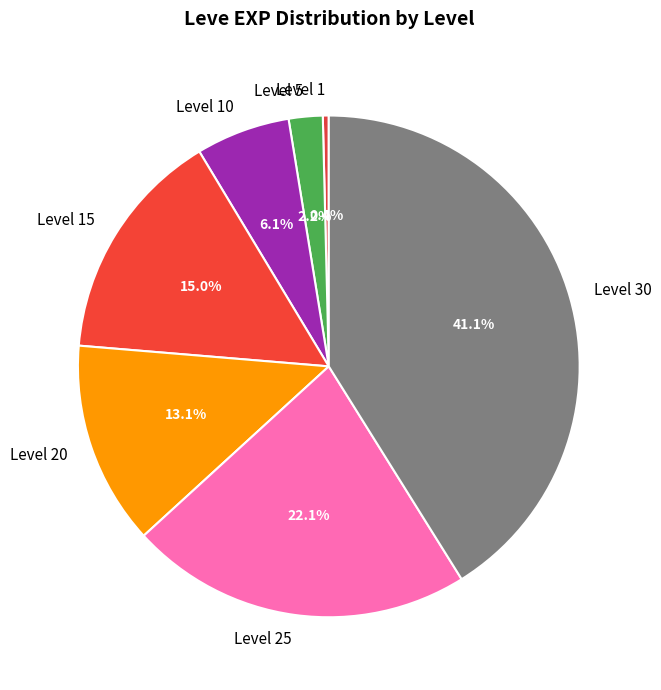

The Level 10 slice represents 1% of the pie. True or false?

False